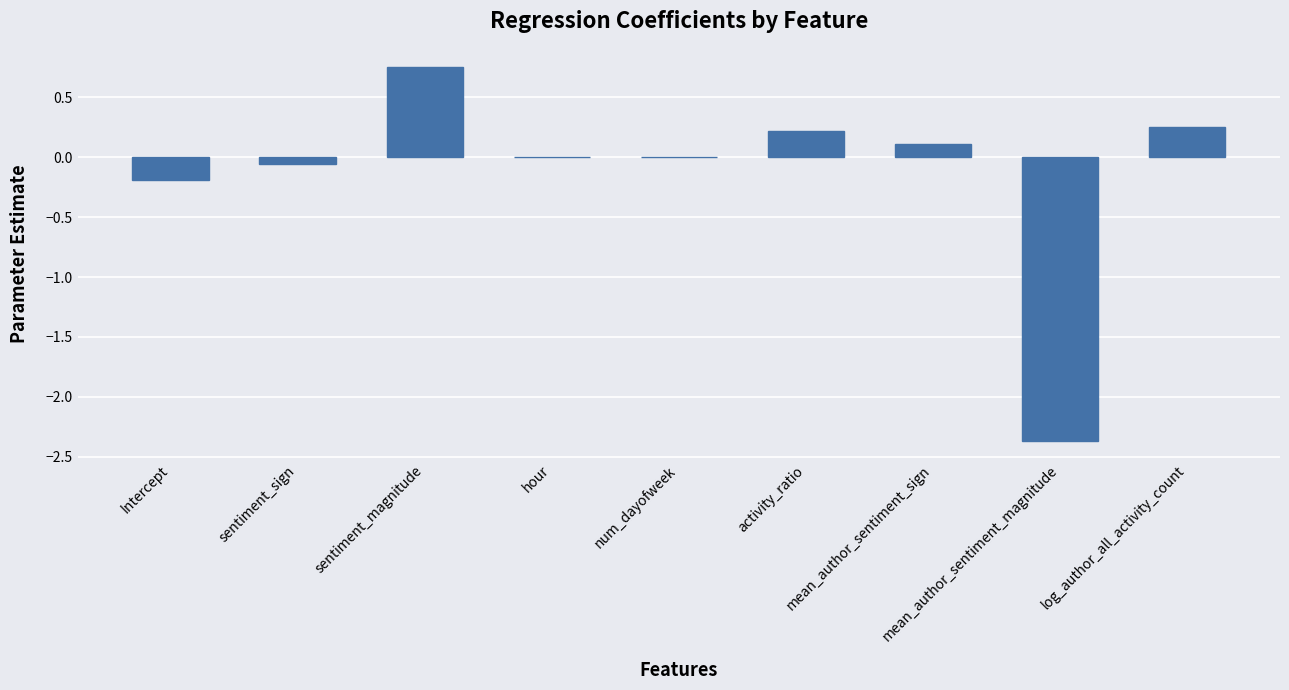

What is the sum of all values?

-1.3